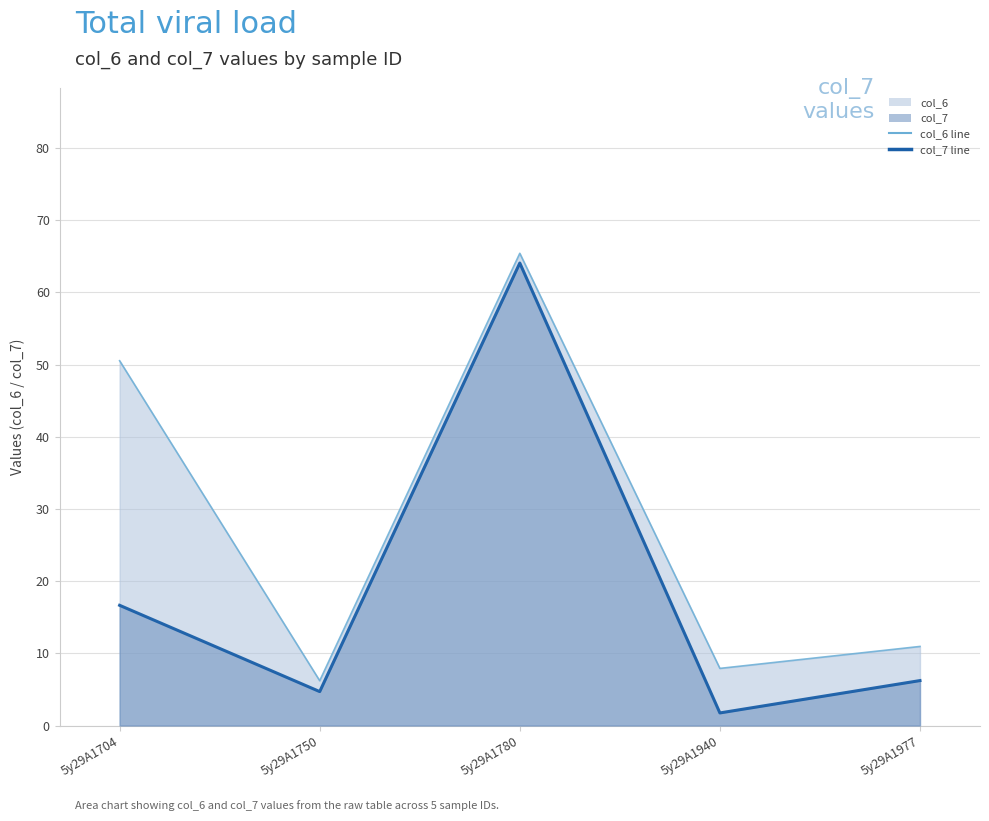

True or false: col_6 (line) and col_7 (line) intersect in this chart.

False